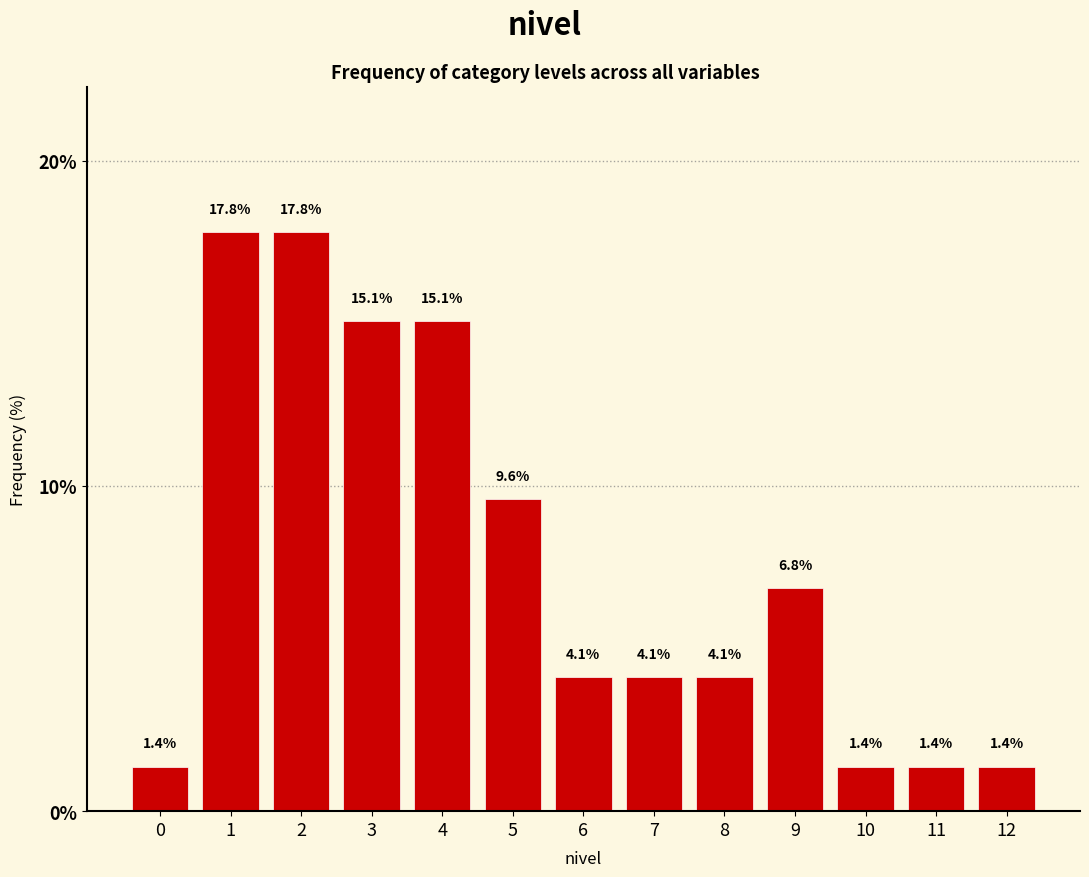

Reading left to right, what are all the values shown in this chart?

0=1.4	1=17.8	2=17.8	3=15.1	4=15.1	5=9.6	6=4.1	7=4.1	8=4.1	9=6.8	10=1.4	11=1.4	12=1.4